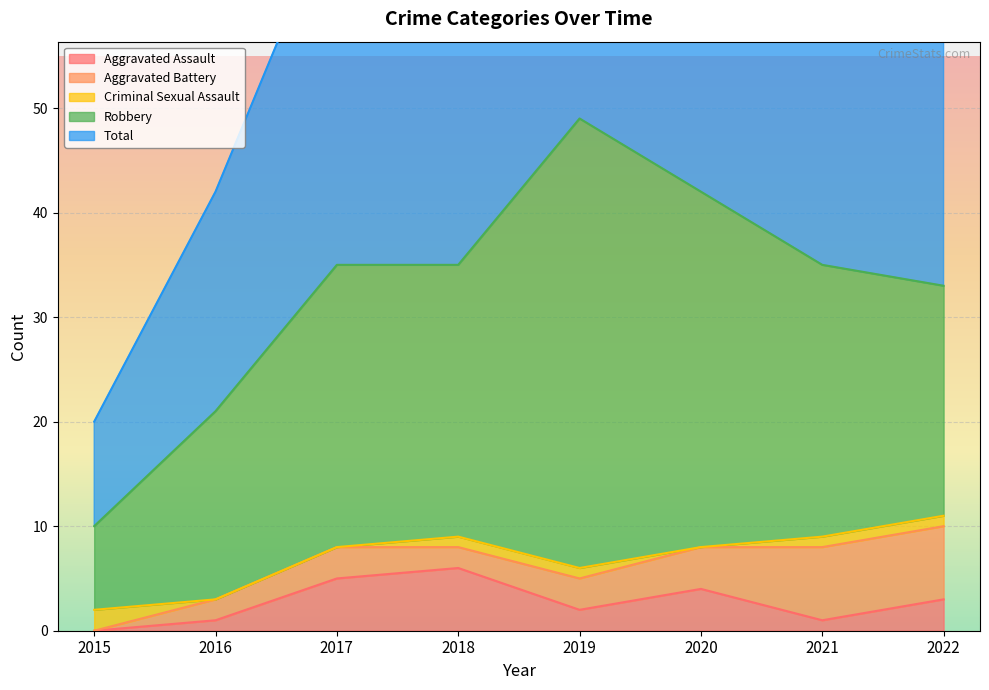

True or false: Criminal Sexual Assault and Robbery cross at least once.

False